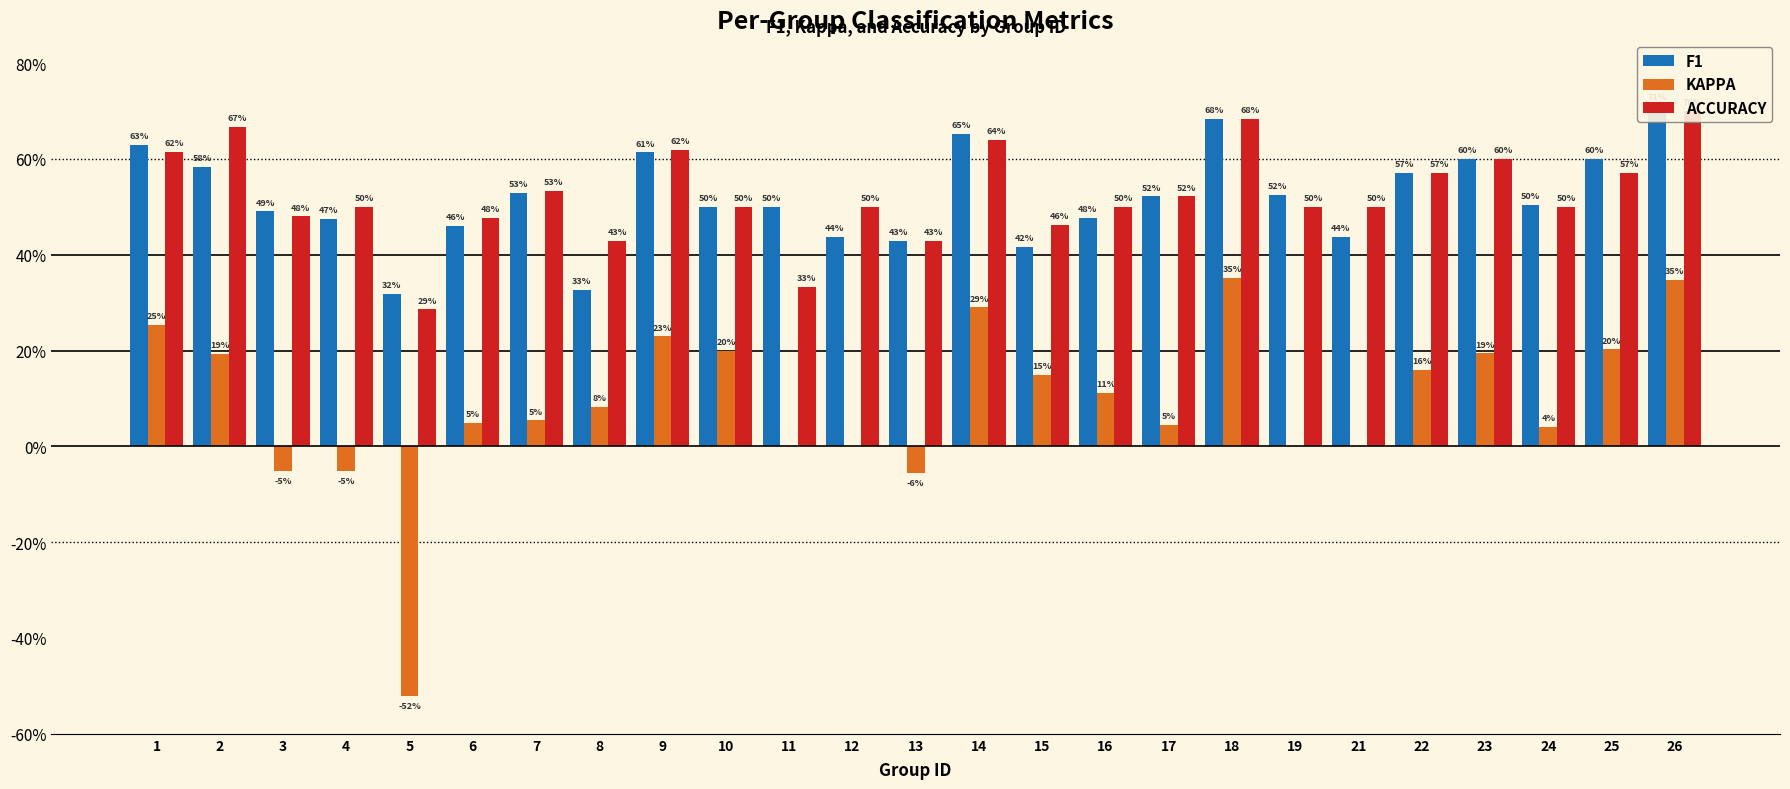

Which series has the widest spread of values?

KAPPA